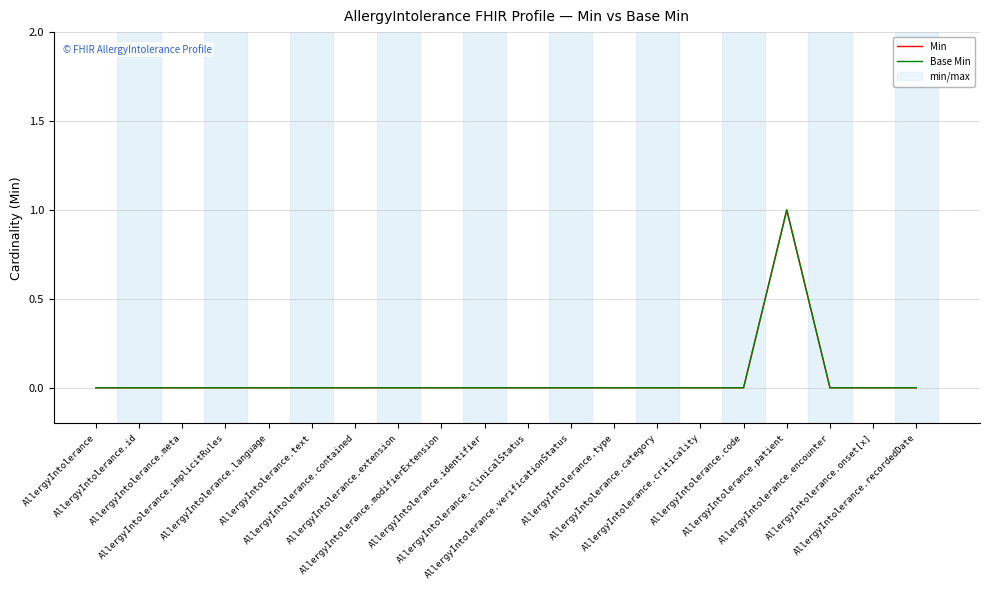

What is the sum of all Min values?

1